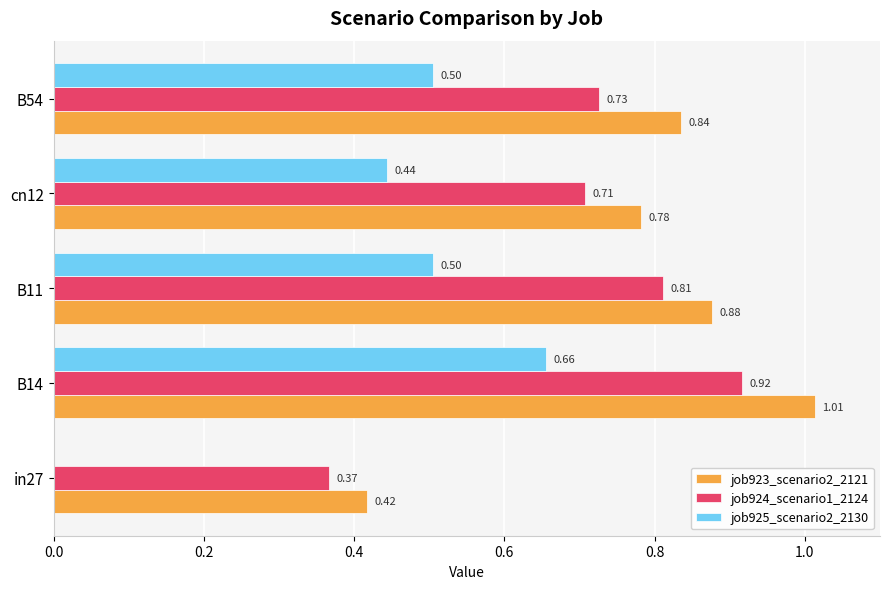

What is the sum of all job924_scenario1_2124 values?

3.5